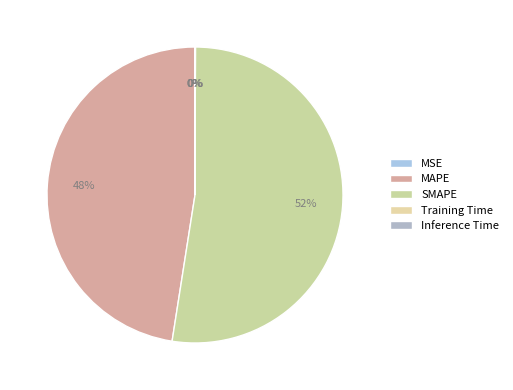

To the nearest percent, what is the combined percentage of MSE and SMAPE?

52%